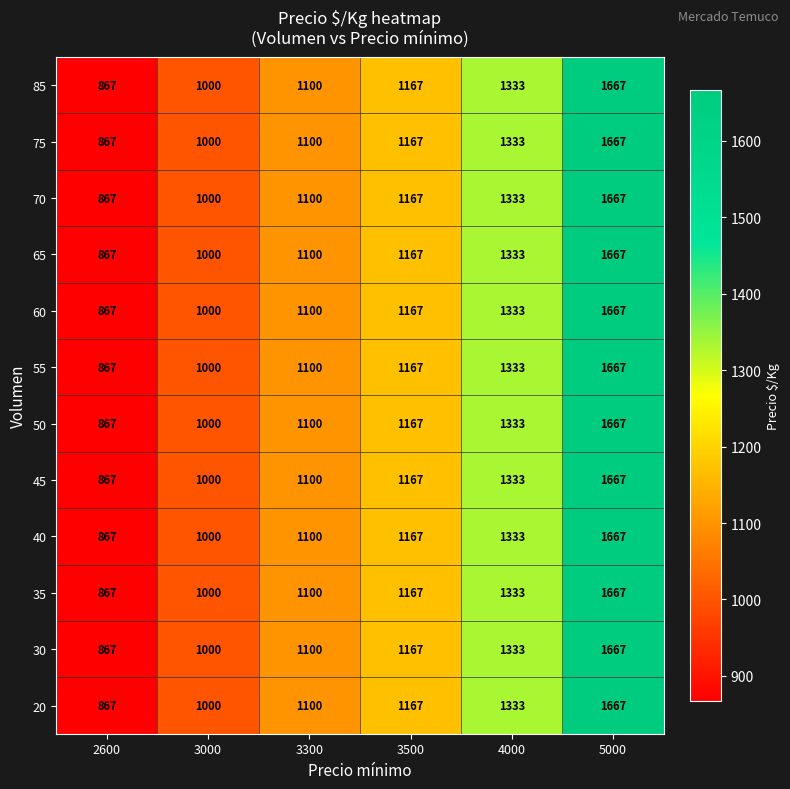

At how many categories does at least one series exceed 1617?

1